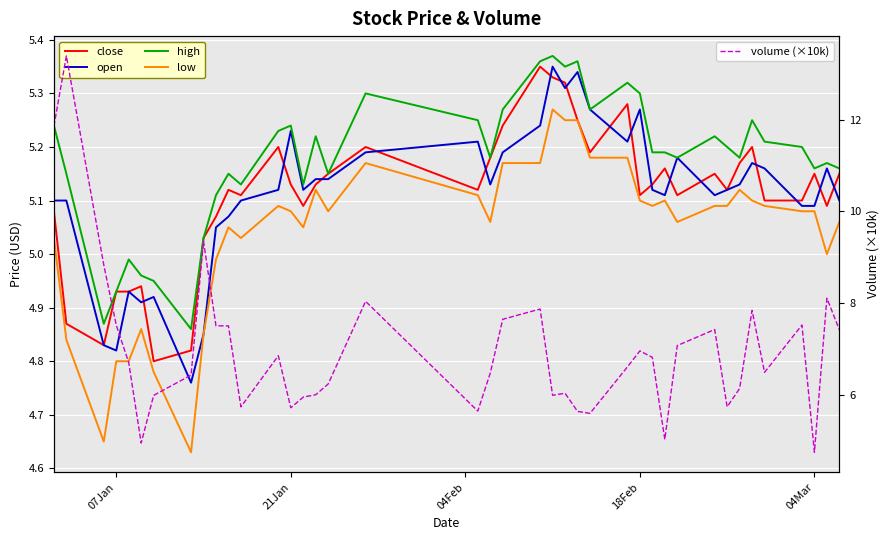

How many data points in high are less than 5?

6